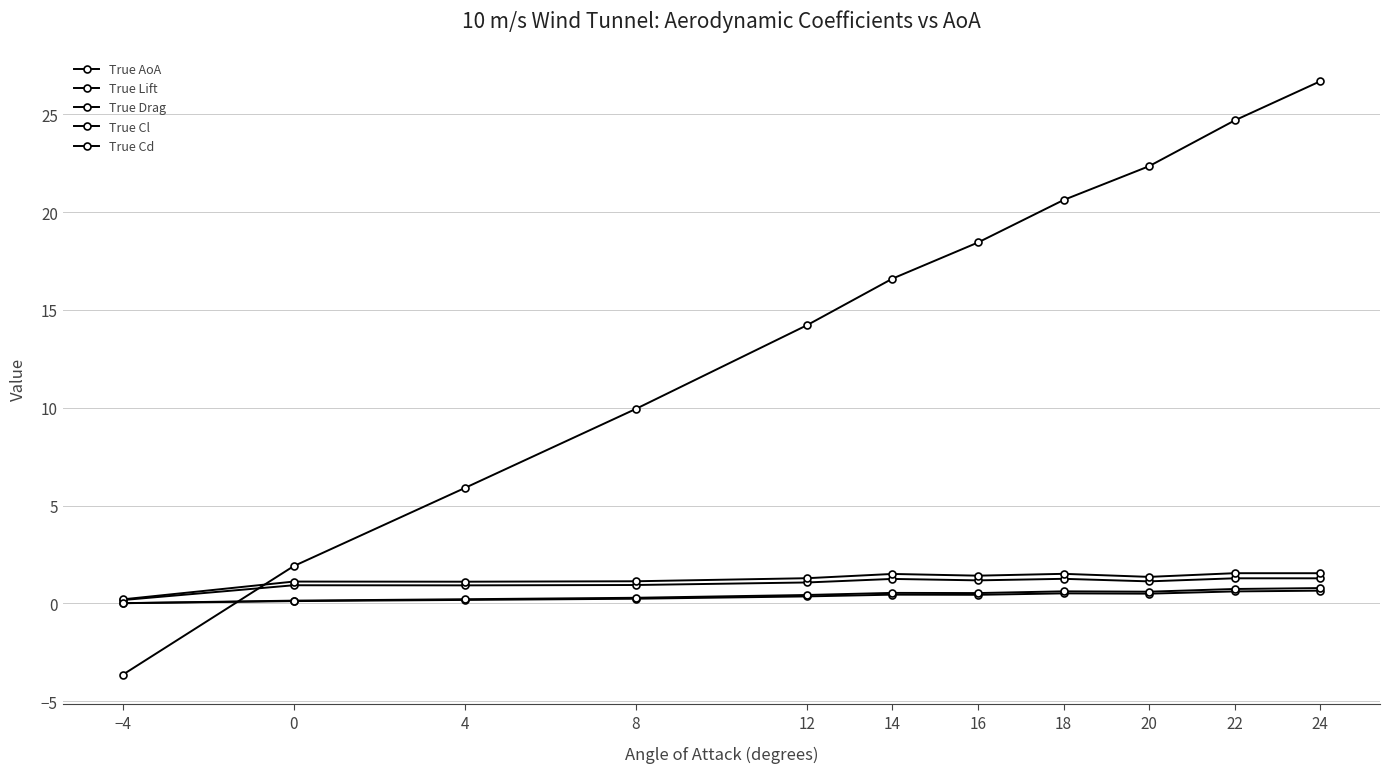

How many data points does each series have?

11